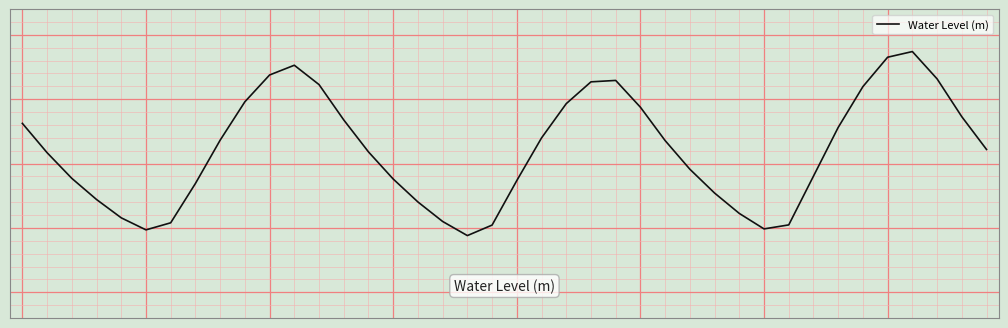

What is the sum of all values?

4.1